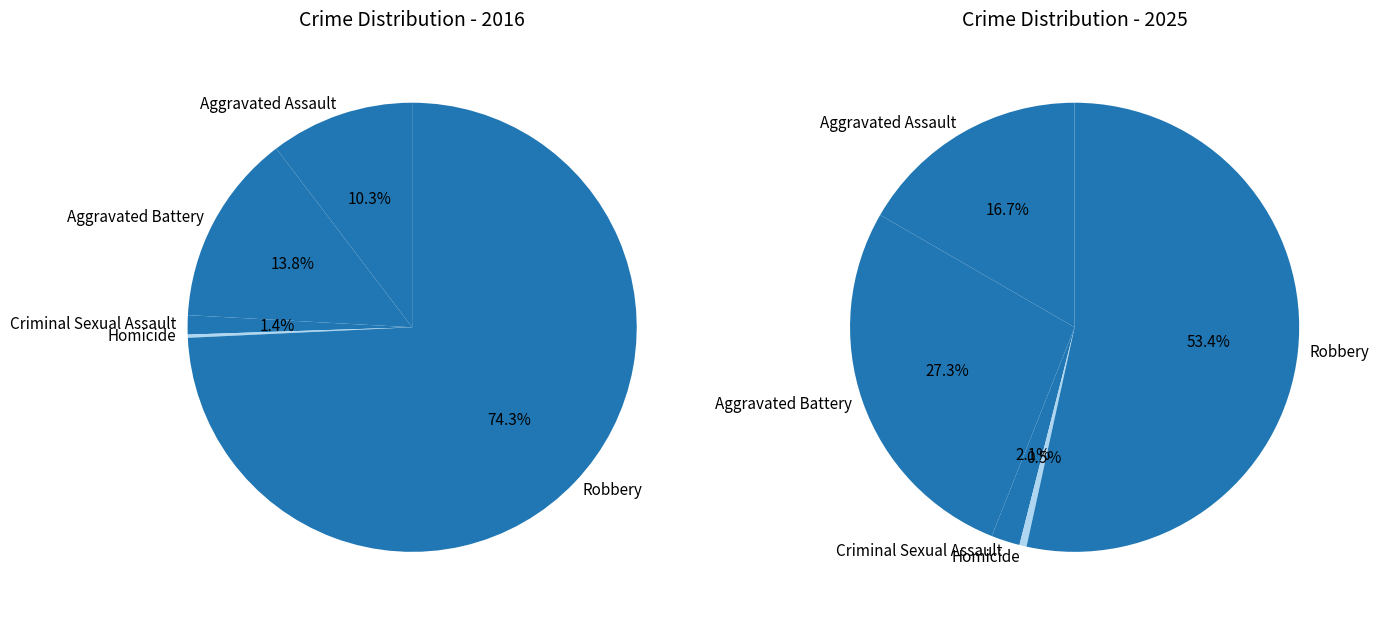

Which slice represents more than half of the pie?

Robbery